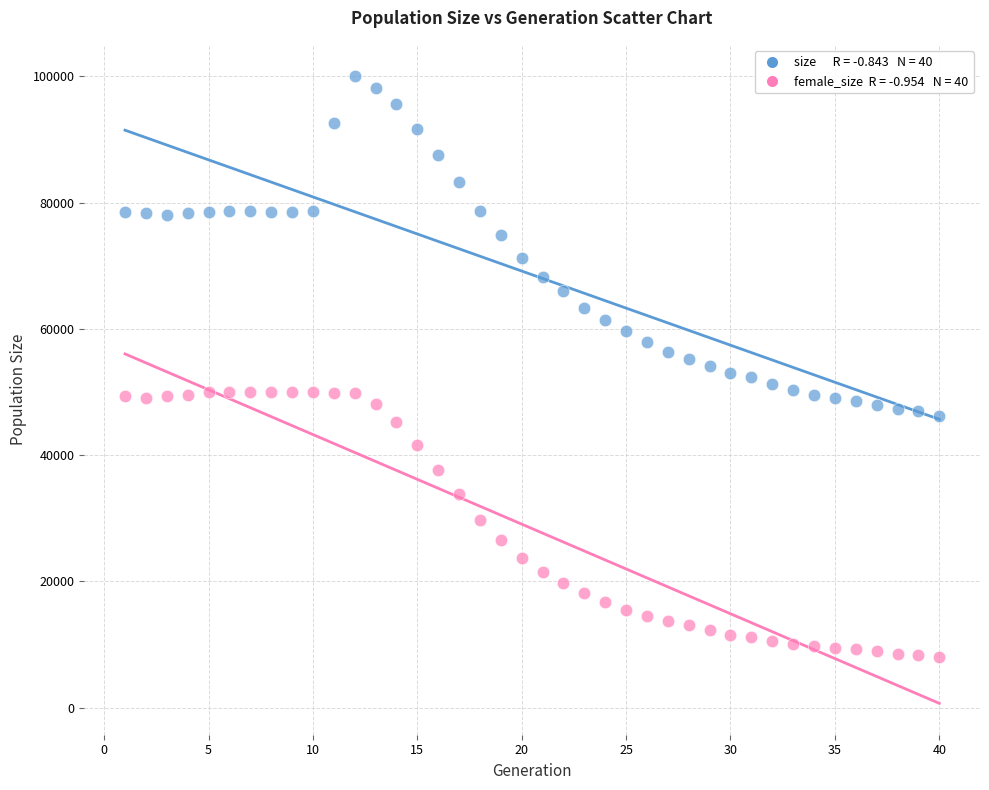

Across all data points, what is the range of Y values (max minus min)?

92062